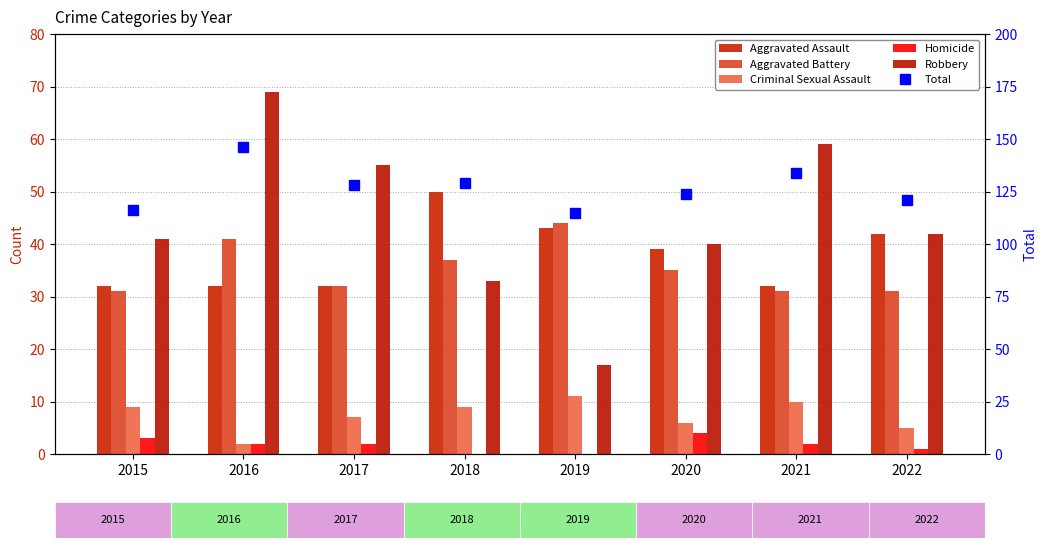

List the labels in order of Homicide value, smallest first.

2018, 2019, 2022, 2016, 2017, 2021, 2015, 2020